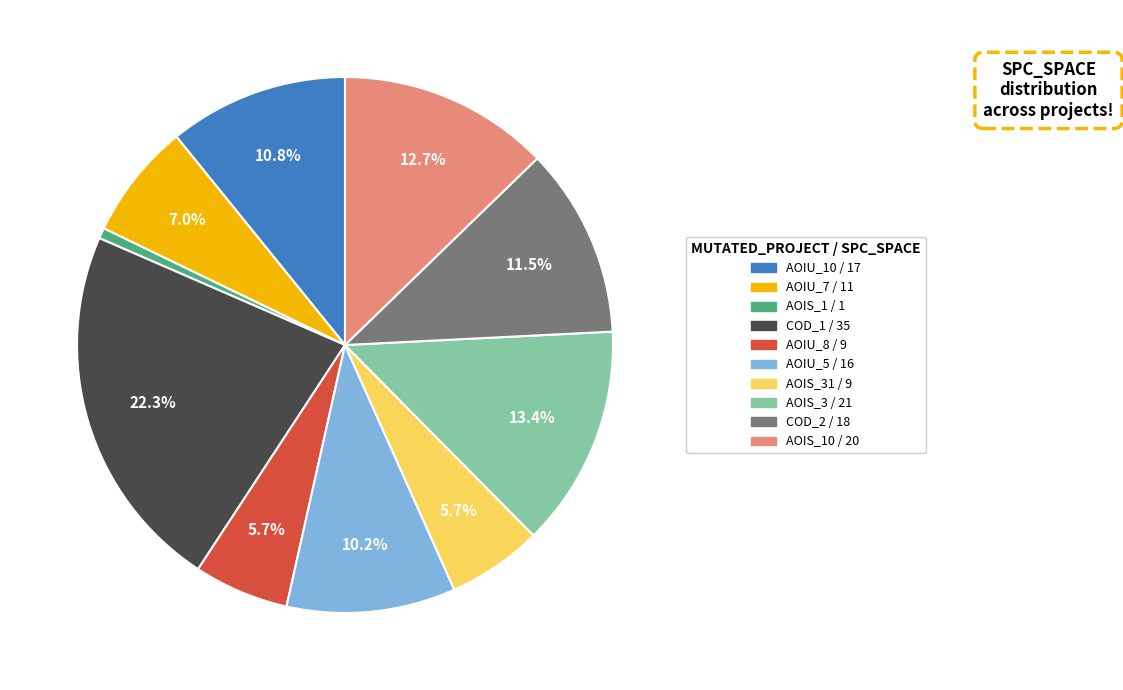

Is there any slice that represents more than half of the pie?

No